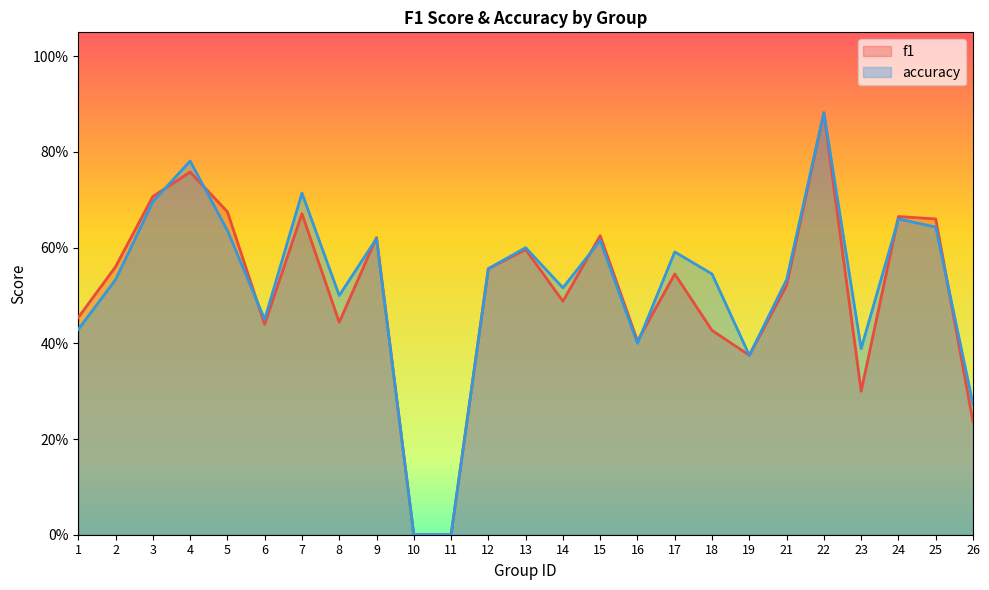

What are all the series names shown in the legend?

f1, accuracy